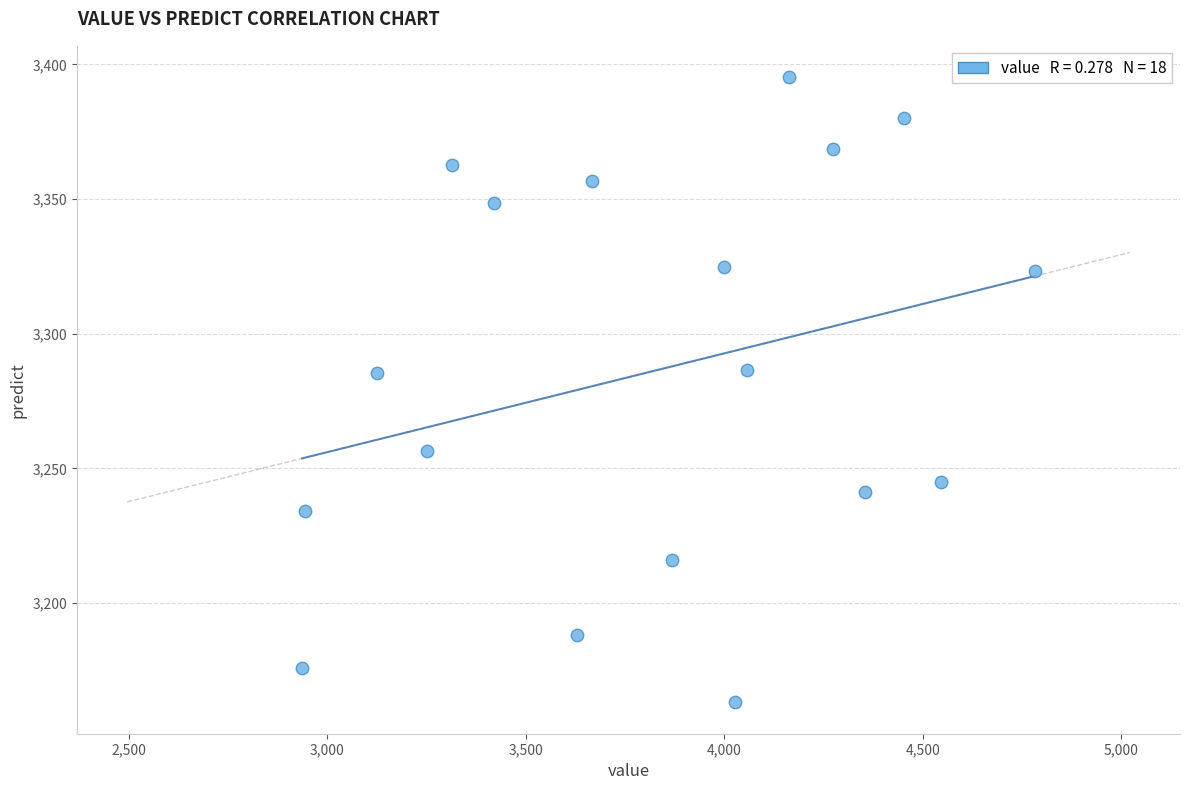

What is the range of Y values (max minus min)?

232.2